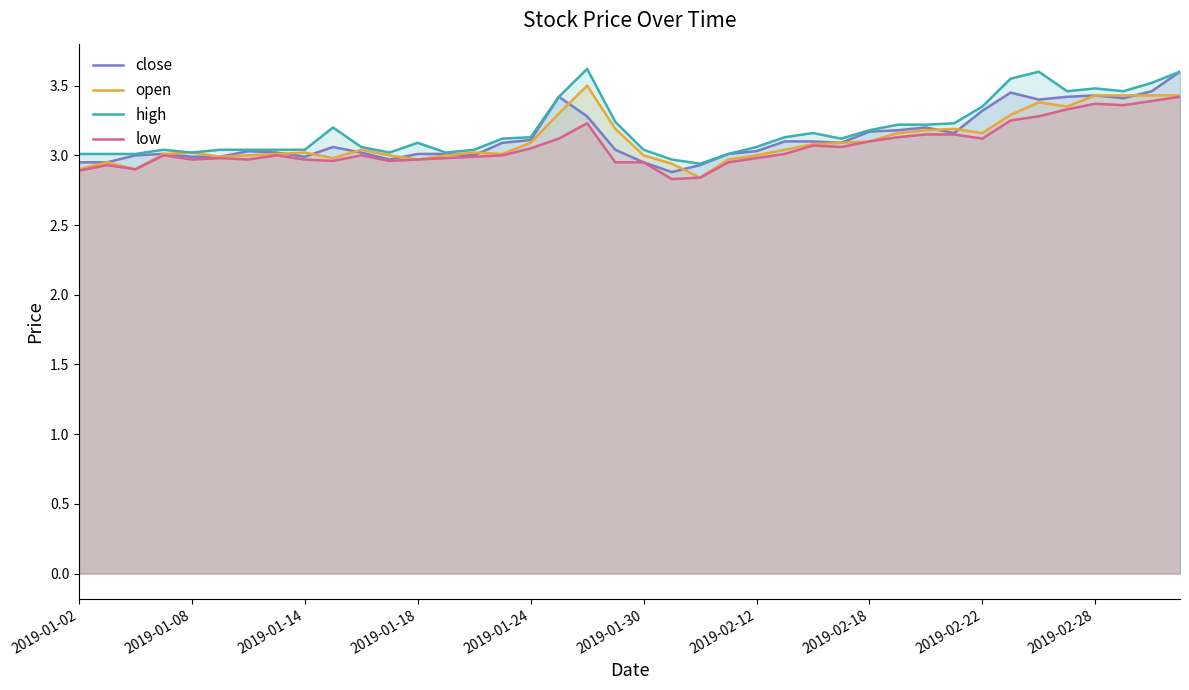

How many series are shown in this chart?

4